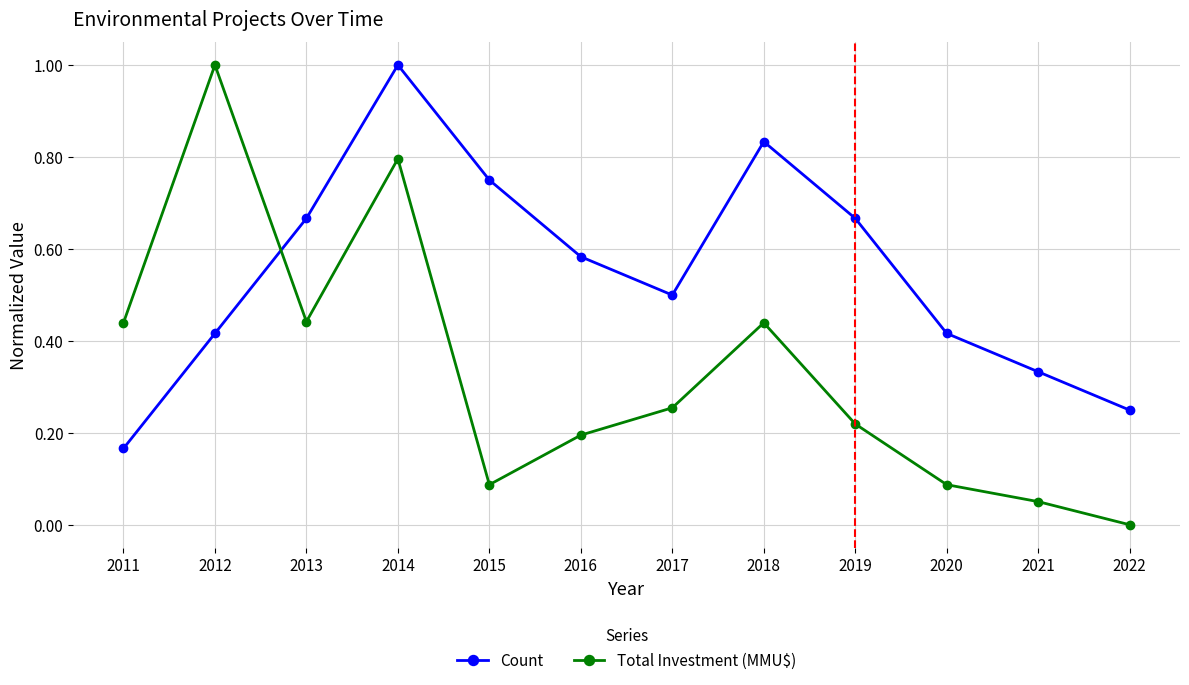

Read the Total Investment (MMU$) value at 2012.

1.0